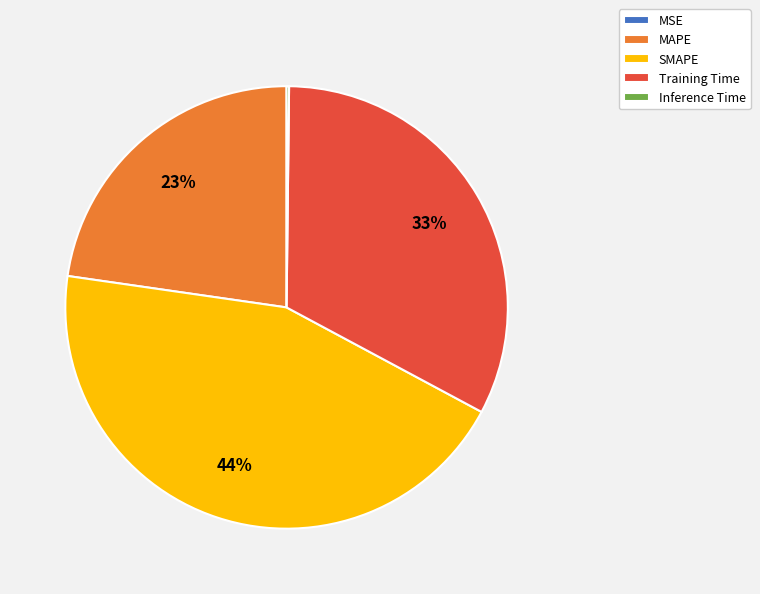

The Training Time slice represents 33% of the pie. True or false?

True